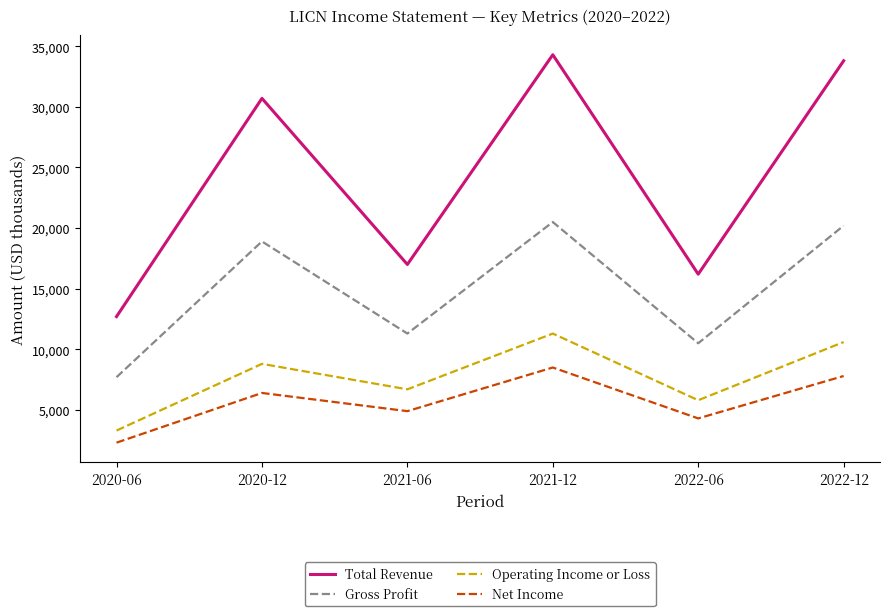

How many lines are shown in the chart?

4